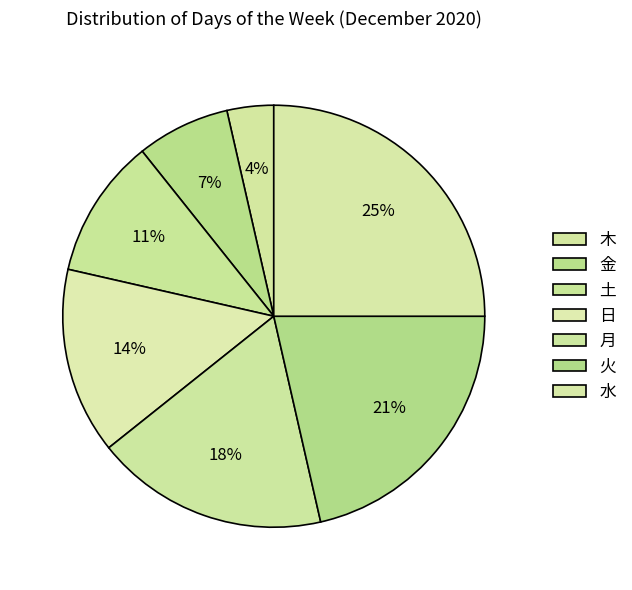

To the nearest percent, what portion does 火 represent?

21%